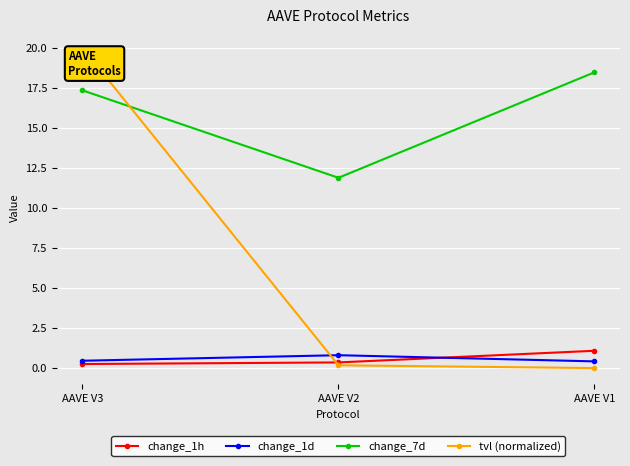

What is the highest value of the change_1h series?

1.1